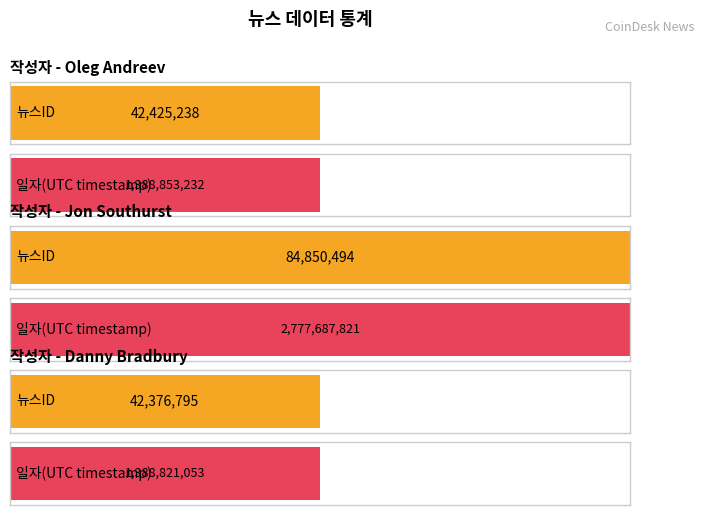

Is the value of 일자(UTC timestamp) at Danny Bradbury greater than the value of 뉴스ID at Jon Southurst?

Yes